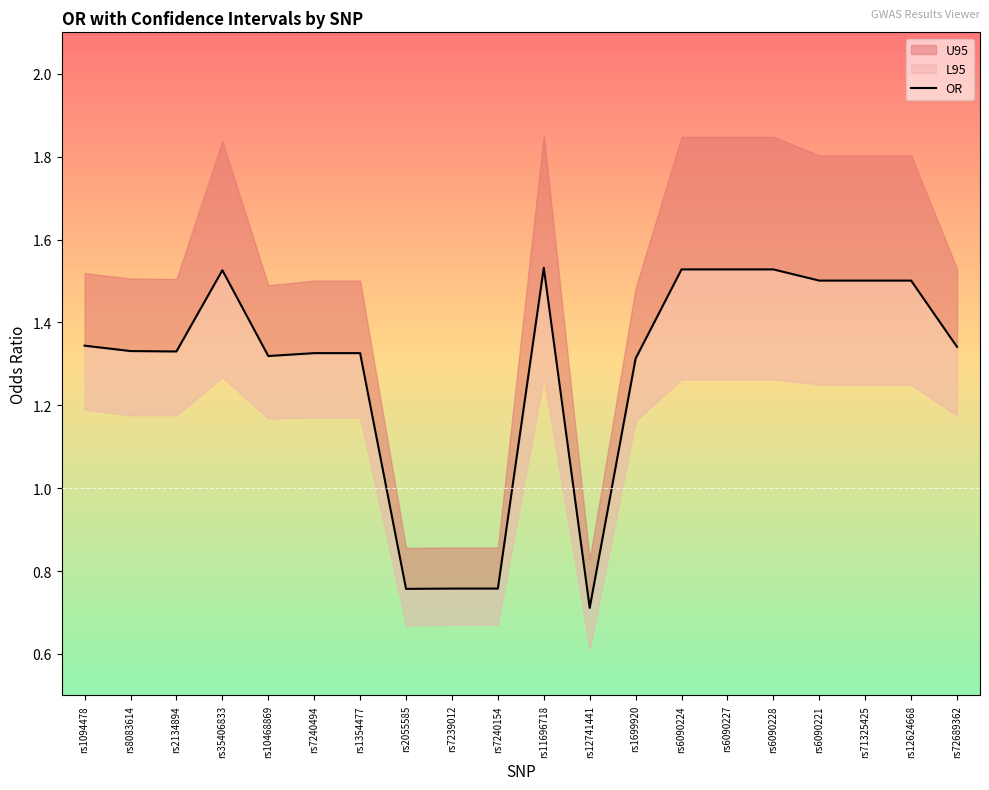

Approximately how many times larger is the value at rs71325425 compared to rs6090227?

1.0